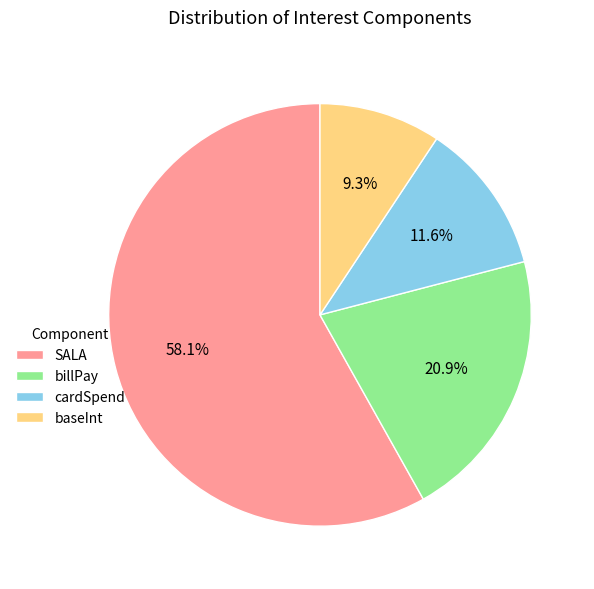

Approximately how many times larger is the value at SALA compared to cardSpend?

5.0